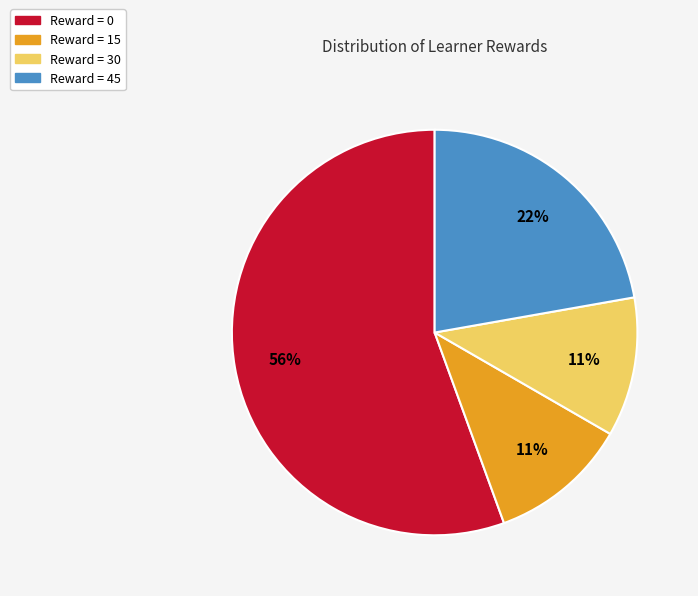

To the nearest percent, what is the average slice percentage?

25%